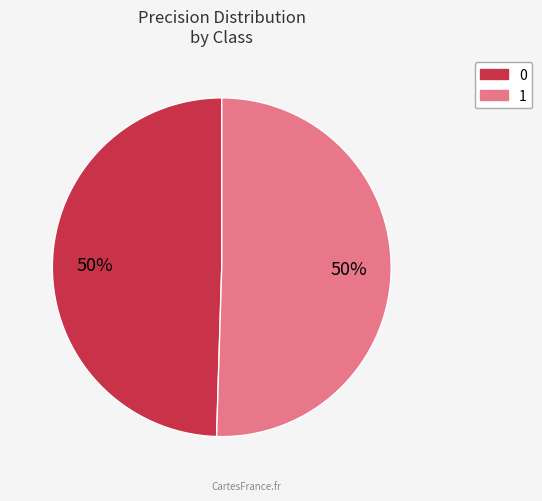

What is the majority slice?

1